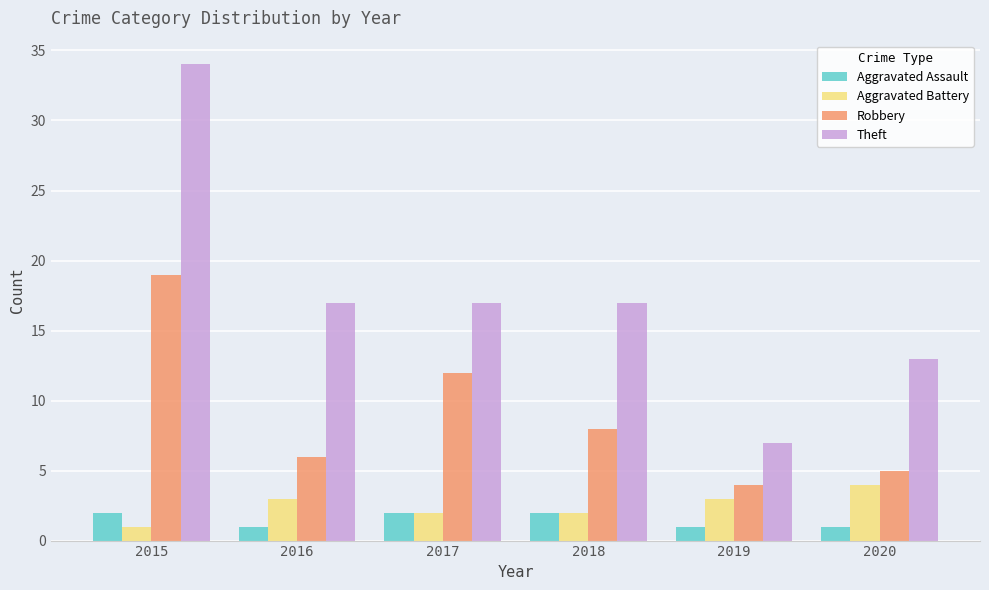

At which label does Aggravated Battery reach its peak?

2020